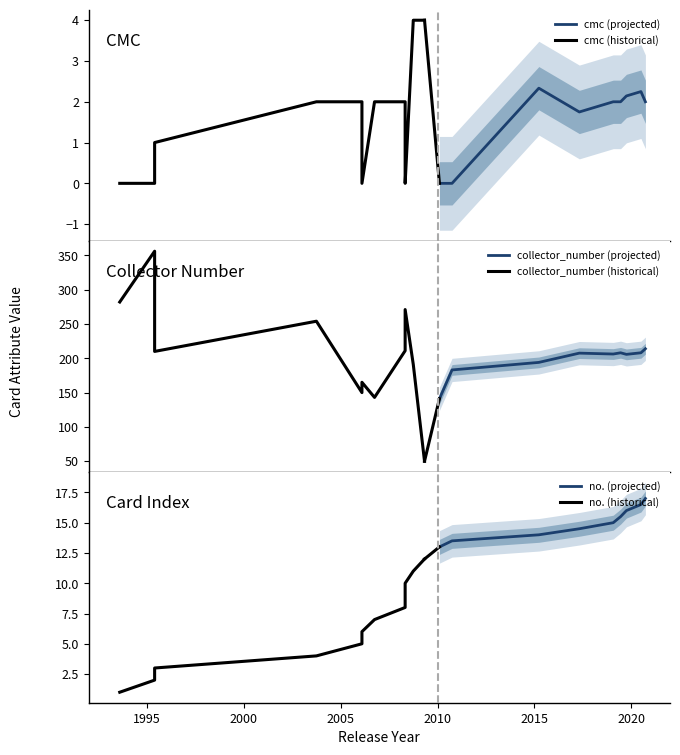

Between 2006-02-03 and 1993-08-05, which is larger?

2006-02-03